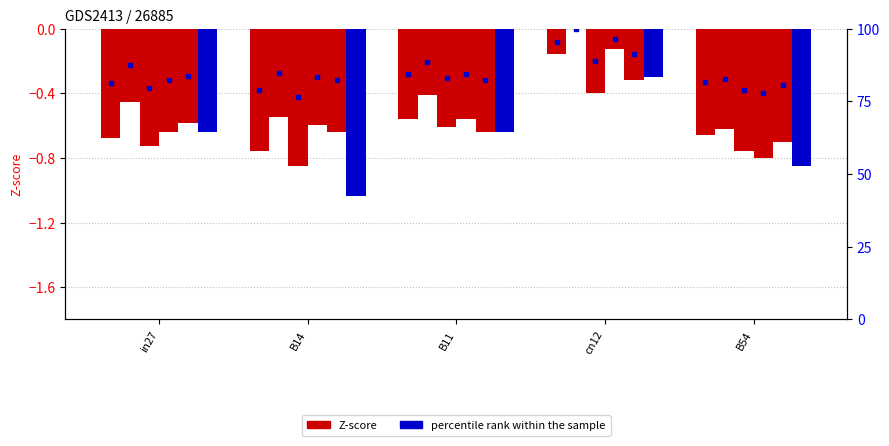

Reading left to right, what are all the values shown in this chart?

job143_scenario1_274: in27=-0.7	B14=-0.8	B11=-0.6	cn12=-0.2	B54=-0.7
job147_scenario0_284: in27=-0.5	B14=-0.5	B11=-0.4	cn12=0.0	B54=-0.6
job148_scenario3_288: in27=-0.7	B14=-0.8	B11=-0.6	cn12=-0.4	B54=-0.8
job149_scenario1_290: in27=-0.6	B14=-0.6	B11=-0.6	cn12=-0.1	B54=-0.8
job146_scenario4_280: in27=-0.6	B14=-0.6	B11=-0.6	cn12=-0.3	B54=-0.7
job150_scenario4_291: in27=-0.6	B14=-1.0	B11=-0.6	cn12=-0.3	B54=-0.8